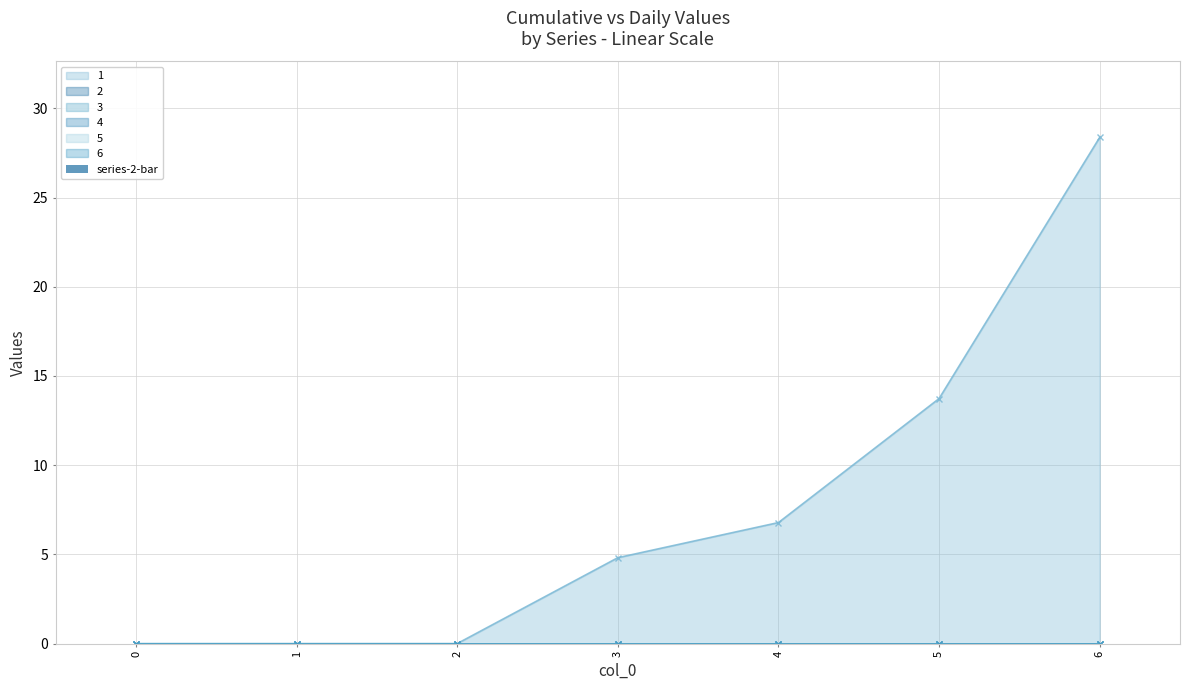

At how many categories does at least one series exceed 13?

2